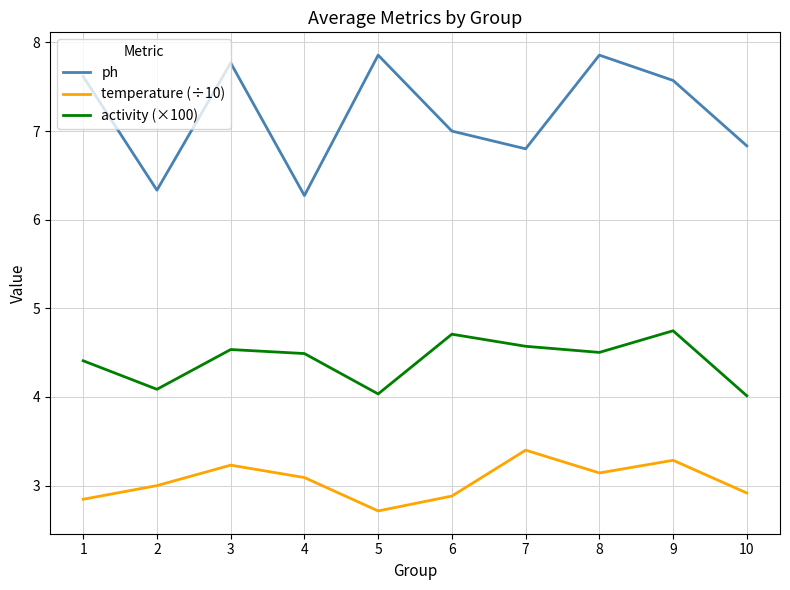

Which series has the largest total across all categories?

ph